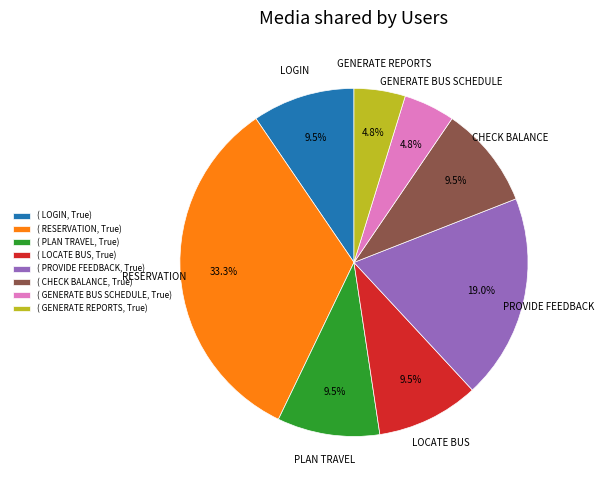

Is there any slice that represents more than half of the pie?

No